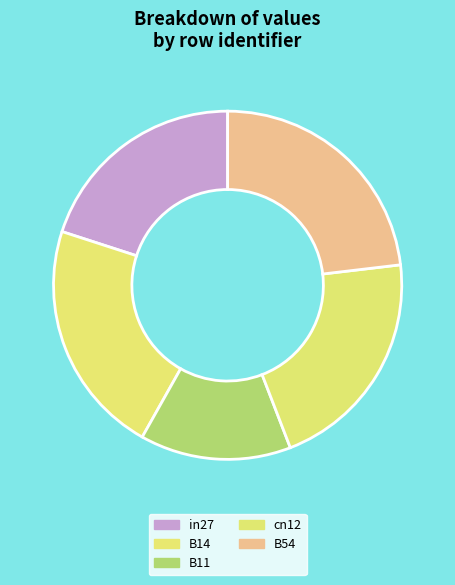

To the nearest percent, what portion does cn12 represent?

21%